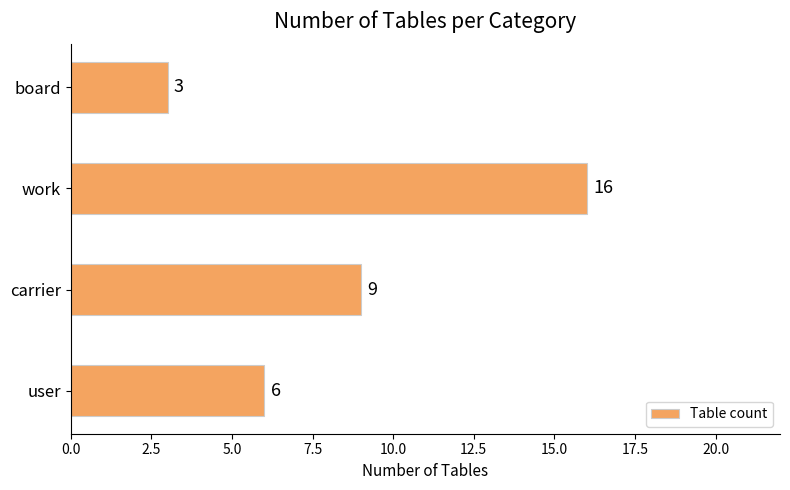

What is the sum of all values?

34